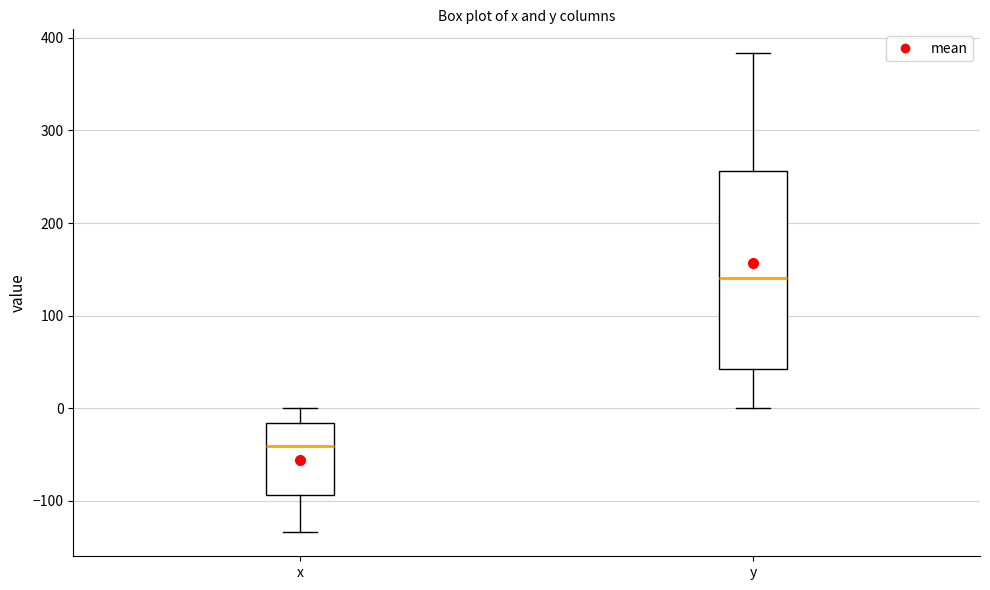

Which box's median line is the highest?

y